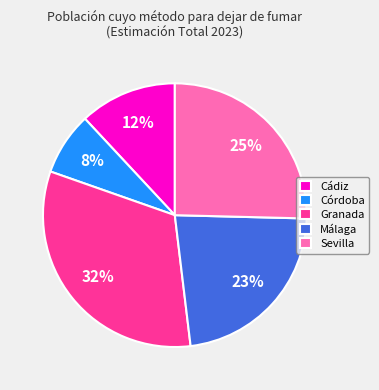

How many segments does this pie chart have?

5